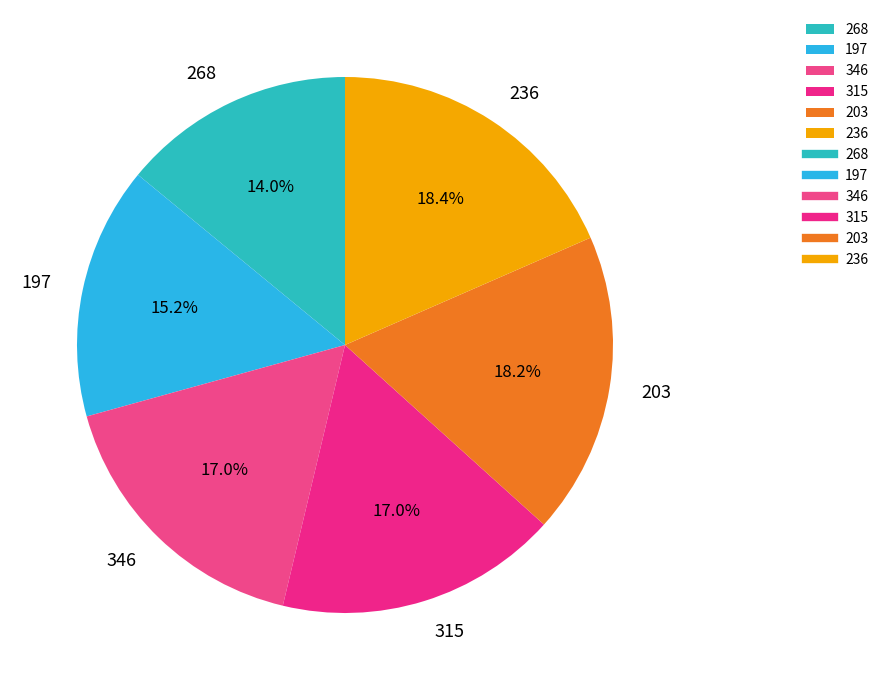

How many slices are in this pie chart?

6